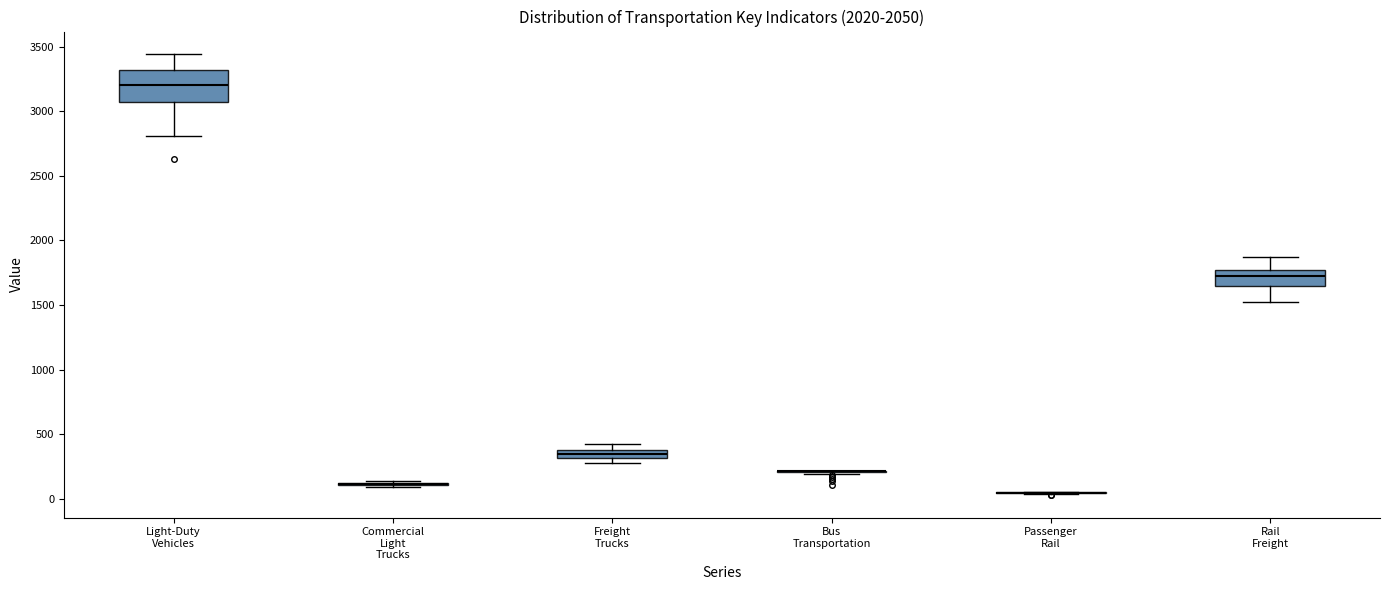

Which box is the tallest, from its lower edge to its upper edge?

Light-Duty Vehicles